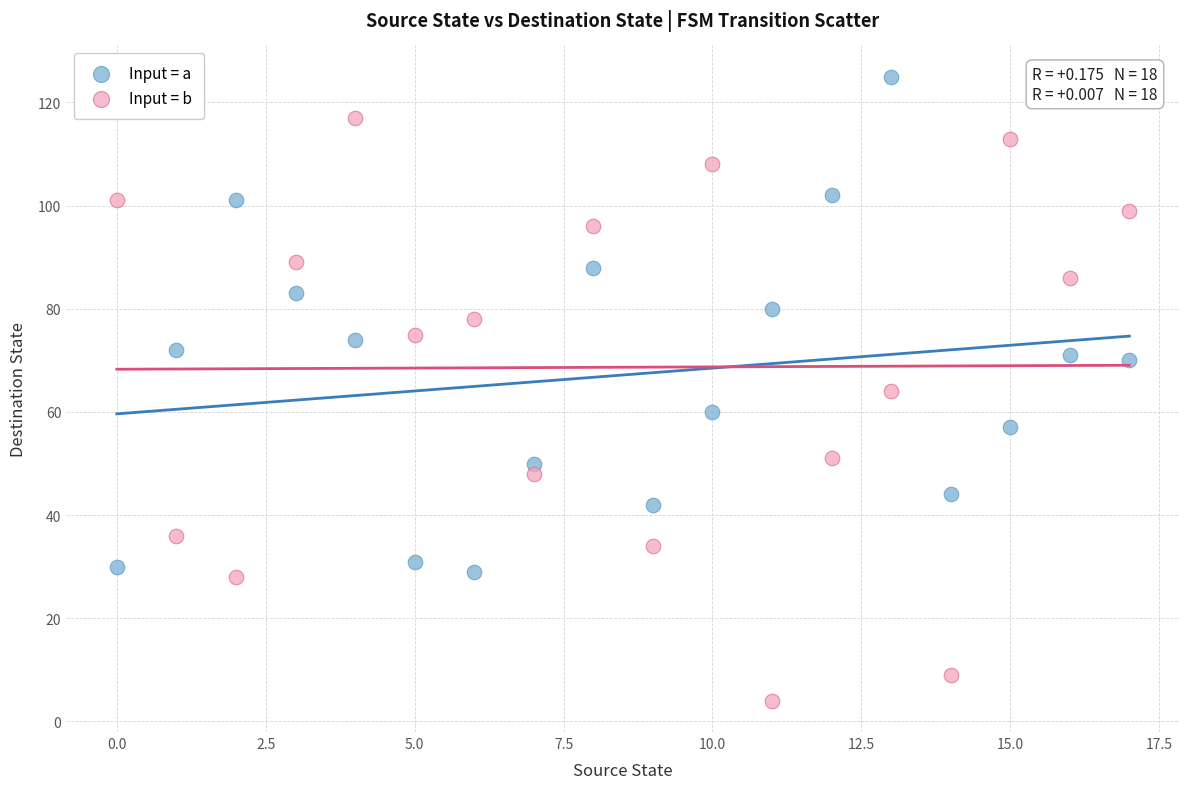

Which series has the widest spread of Y values?

Input = b